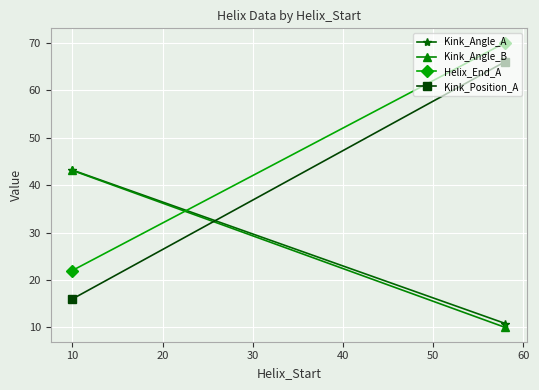

What are all the series names shown in the legend?

Kink_Angle_A, Kink_Angle_B, Helix_End_A, Kink_Position_A